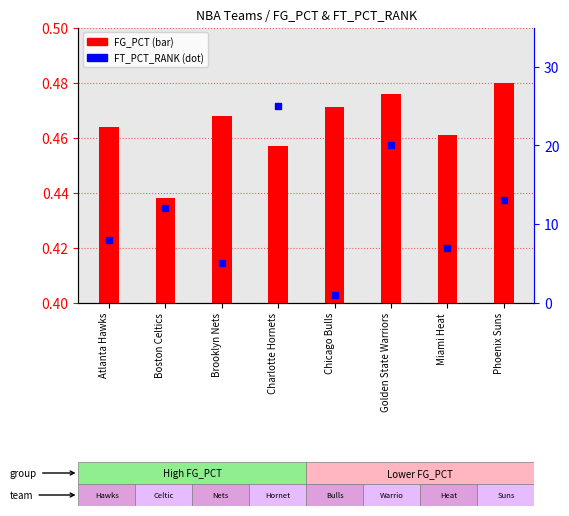

Which label corresponds to the largest value in the chart?

Charlotte Hornets